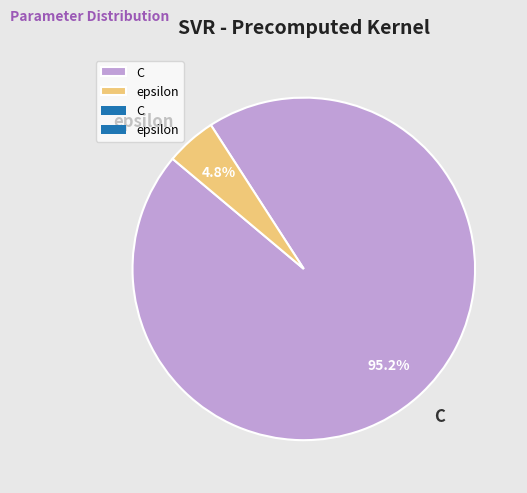

What is the largest slice in the pie chart?

C